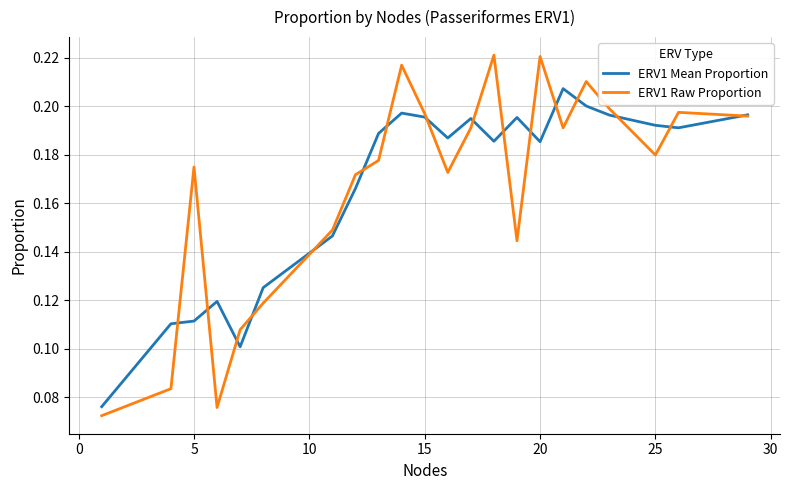

List the series in order of their peak value, highest first.

ERV1 Raw Proportion, ERV1 Mean Proportion